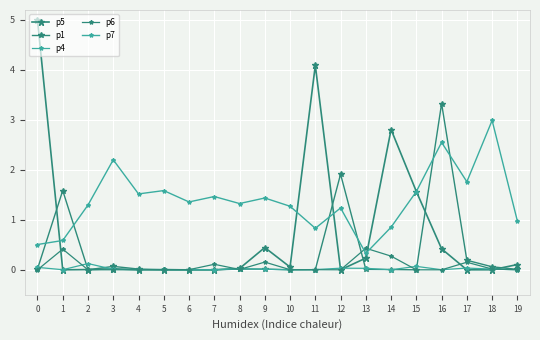

Reading left to right, transcribe all the data shown in this chart.

p5: 5.0	0.0	0.0	0.0	0.0	0.0	0.0	0.0	0.0	0.4	0.1	4.1	0.0	0.2	2.8	1.6	0.4	0.0	0.0	0.1
p1: 0.0	1.6	0.0	0.1	0.0	0.0	0.0	0.0	0.0	0.0	0.0	0.0	1.9	0.0	0.0	0.0	3.3	0.2	0.1	0.0
p4: 0.0	0.0	0.1	0.0	0.0	0.0	0.0	0.0	0.0	0.0	0.0	0.0	0.0	0.0	0.0	0.1	0.0	0.0	0.0	0.0
p6: 0.0	0.4	0.0	0.0	0.0	0.0	0.0	0.1	0.0	0.2	0.0	0.0	0.0	0.4	0.3	0.0	0.0	0.2	0.0	0.0
p7: 0.5	0.6	1.3	2.2	1.5	1.6	1.4	1.5	1.3	1.4	1.3	0.8	1.2	0.3	0.9	1.6	2.6	1.8	3.0	1.0